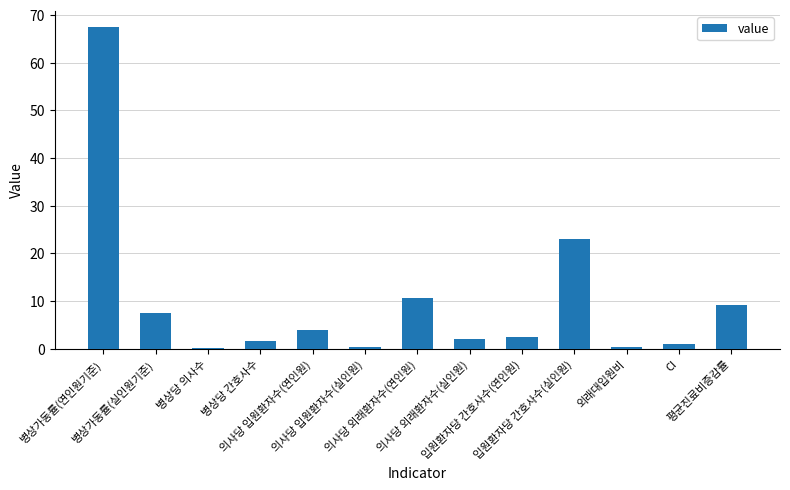

Where does the data first go above 2?

병상가동률(연인원기준)